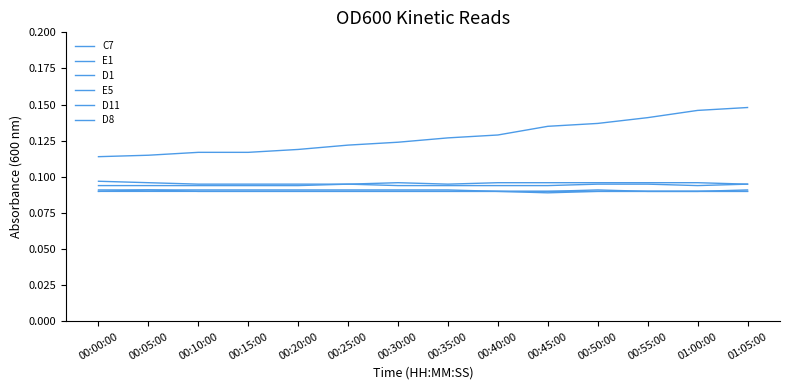

Reading left to right, extract all data points from this chart.

C7: 00:00:00=0.1	00:05:00=0.1	00:10:00=0.1	00:15:00=0.1	00:20:00=0.1	00:25:00=0.1	00:30:00=0.1	00:35:00=0.1	00:40:00=0.1	00:45:00=0.1	00:50:00=0.1	00:55:00=0.1	01:00:00=0.1	01:05:00=0.1
E1: 00:00:00=0.1	00:05:00=0.1	00:10:00=0.1	00:15:00=0.1	00:20:00=0.1	00:25:00=0.1	00:30:00=0.1	00:35:00=0.1	00:40:00=0.1	00:45:00=0.1	00:50:00=0.1	00:55:00=0.1	01:00:00=0.1	01:05:00=0.1
D1: 00:00:00=0.1	00:05:00=0.1	00:10:00=0.1	00:15:00=0.1	00:20:00=0.1	00:25:00=0.1	00:30:00=0.1	00:35:00=0.1	00:40:00=0.1	00:45:00=0.1	00:50:00=0.1	00:55:00=0.1	01:00:00=0.1	01:05:00=0.1
E5: 00:00:00=0.1	00:05:00=0.1	00:10:00=0.1	00:15:00=0.1	00:20:00=0.1	00:25:00=0.1	00:30:00=0.1	00:35:00=0.1	00:40:00=0.1	00:45:00=0.1	00:50:00=0.1	00:55:00=0.1	01:00:00=0.1	01:05:00=0.1
D11: 00:00:00=0.1	00:05:00=0.1	00:10:00=0.1	00:15:00=0.1	00:20:00=0.1	00:25:00=0.1	00:30:00=0.1	00:35:00=0.1	00:40:00=0.1	00:45:00=0.1	00:50:00=0.1	00:55:00=0.1	01:00:00=0.1	01:05:00=0.1
D8: 00:00:00=0.1	00:05:00=0.1	00:10:00=0.1	00:15:00=0.1	00:20:00=0.1	00:25:00=0.1	00:30:00=0.1	00:35:00=0.1	00:40:00=0.1	00:45:00=0.1	00:50:00=0.1	00:55:00=0.1	01:00:00=0.1	01:05:00=0.1